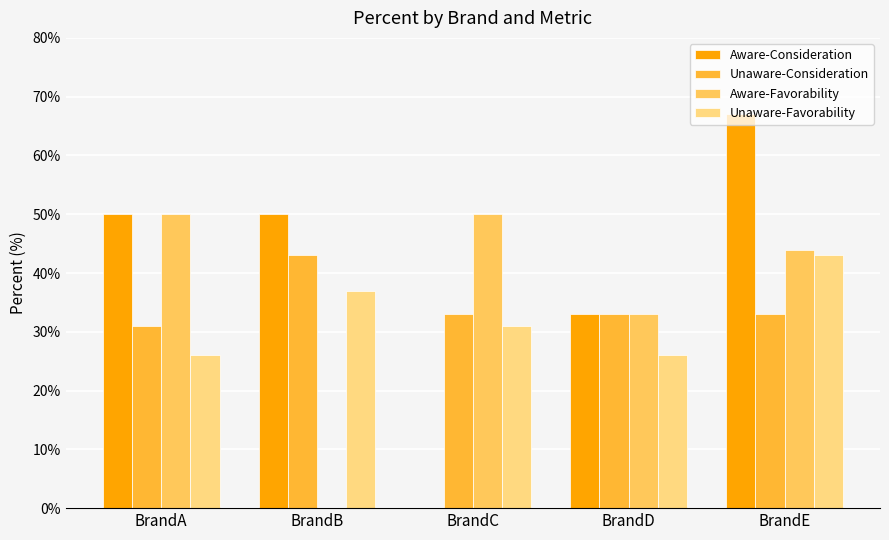

The Aware-Favorability series shows 50 at BrandA. True or false?

True